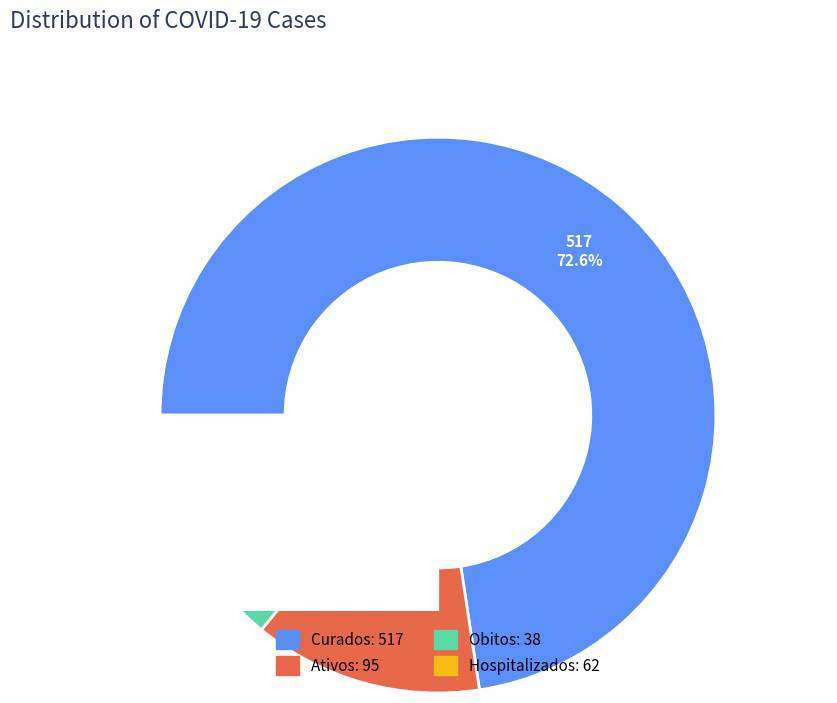

To the nearest percent, what is the combined percentage of Hospitalizados and Obitos?

14%